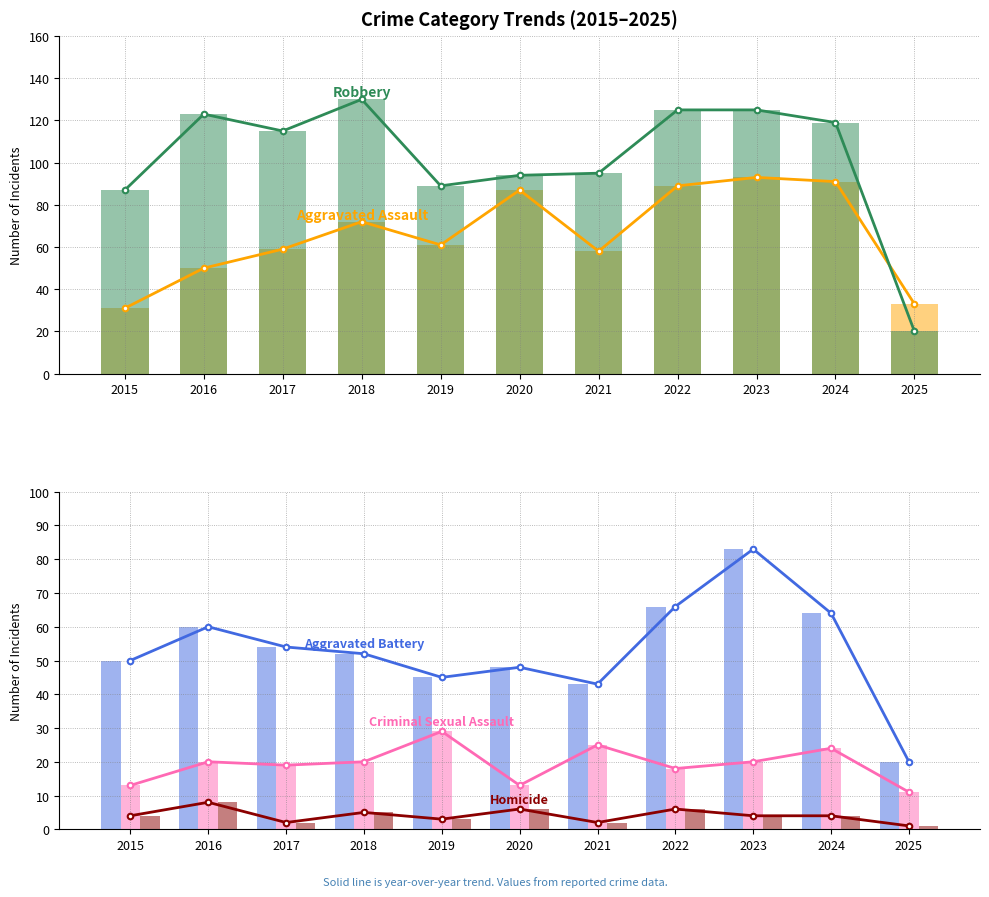

How many bars are there in each group?

5